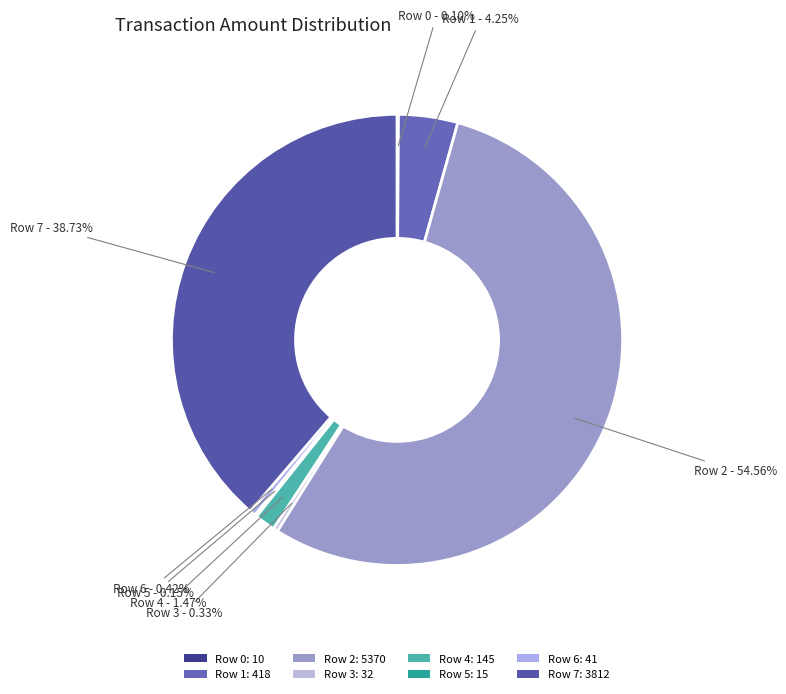

Which has a higher value, Row 5 or Row 6?

Row 6